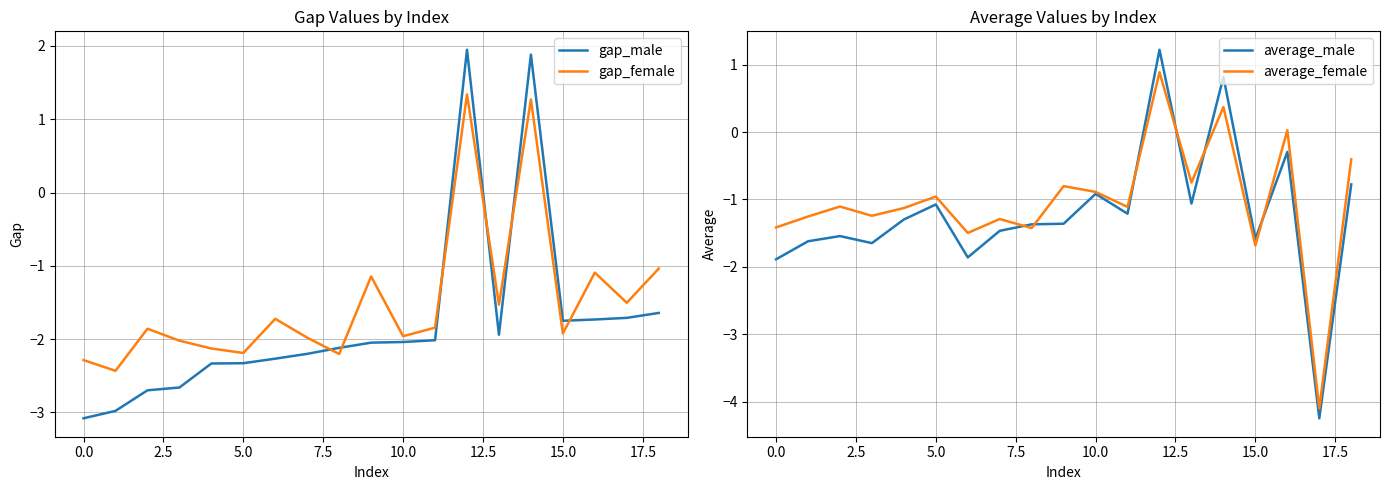

True or false: gap_male and average_male intersect in this chart.

True